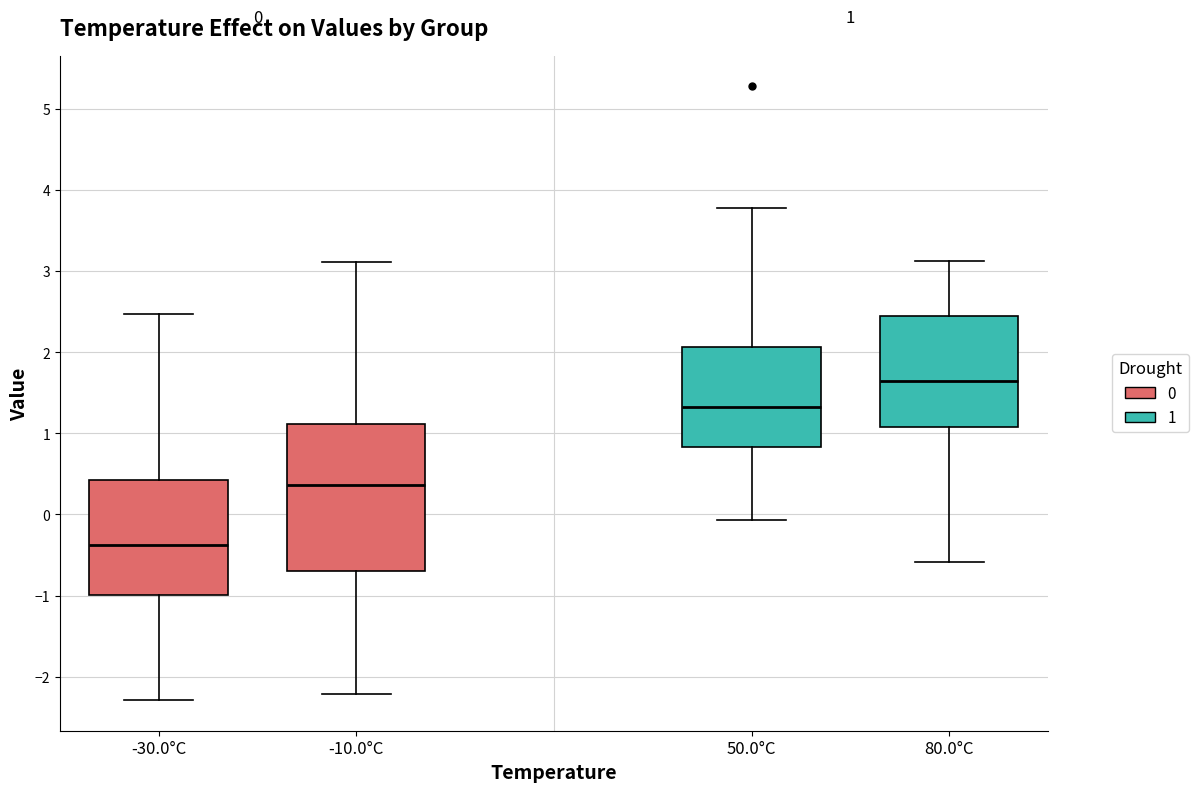

Which box is the tallest, from its lower edge to its upper edge?

-10.0°C